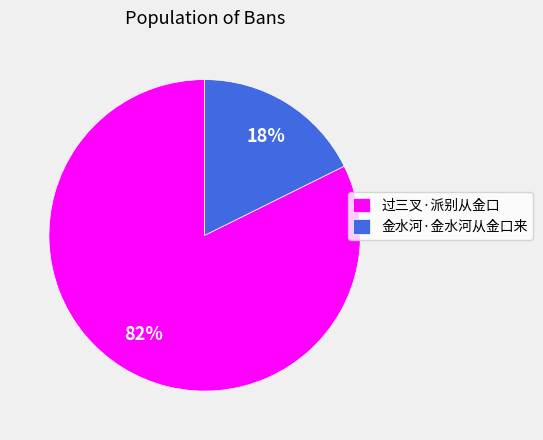

What is the smallest slice in the pie chart?

金水河·金水河从金口来